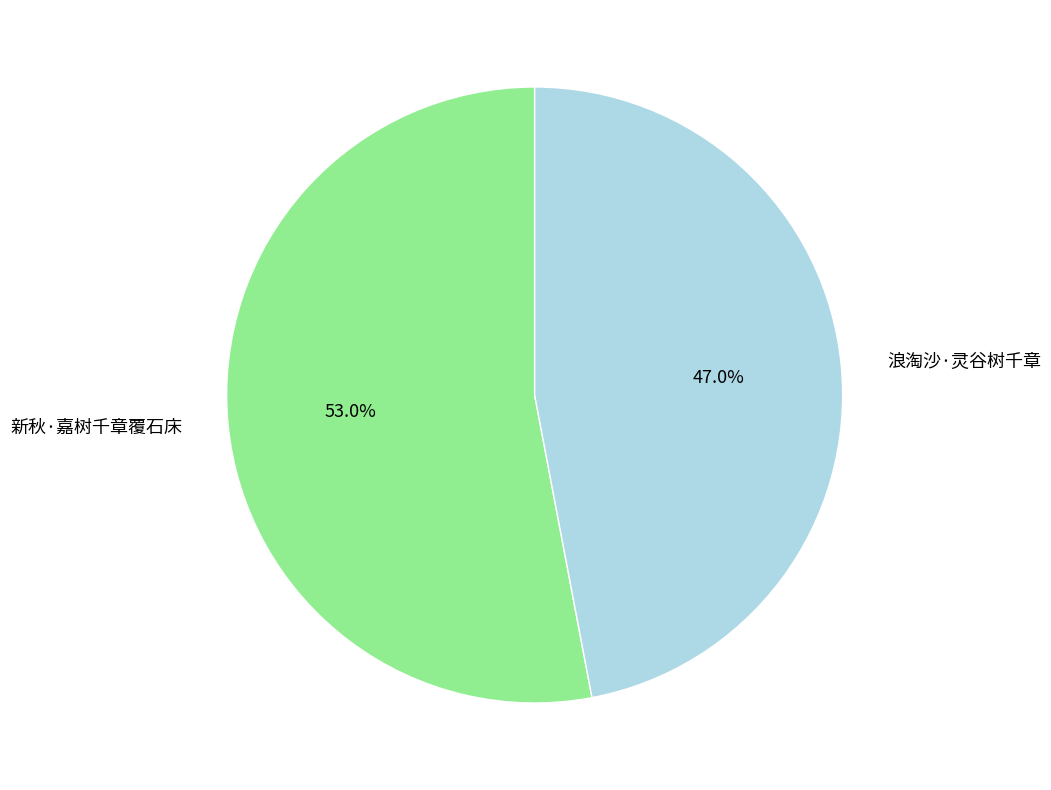

Which category has the smallest portion of the pie?

浪淘沙·灵谷树千章